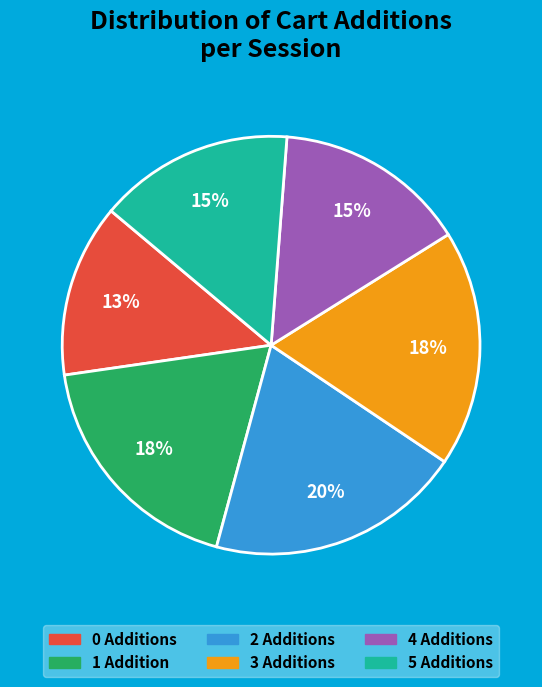

To the nearest percent, what is the combined percentage of 2 and 5?

35%